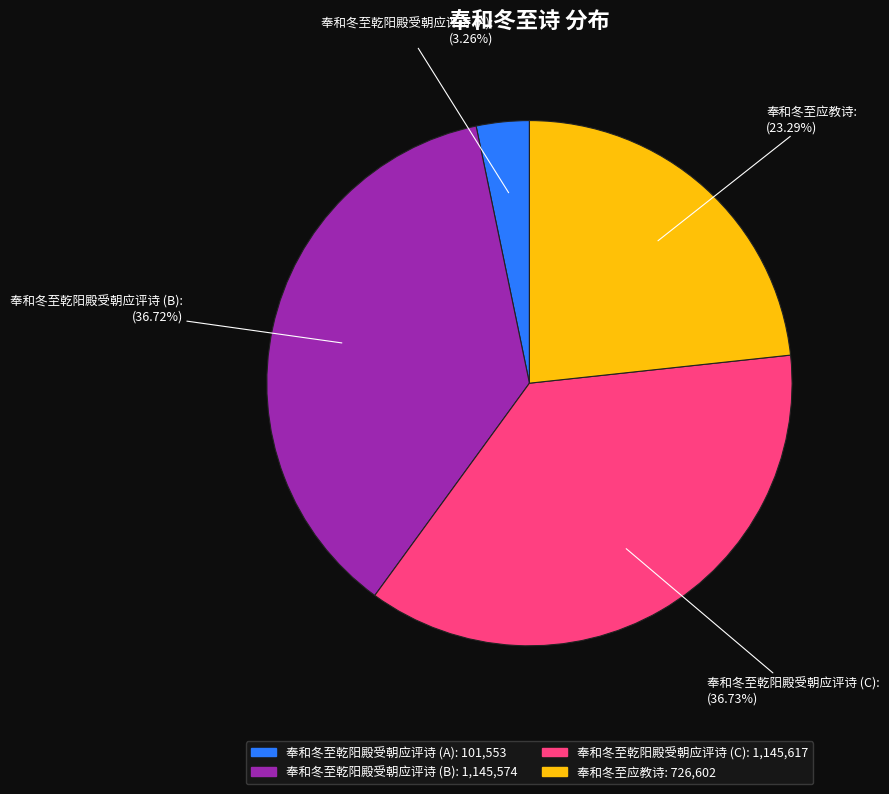

How many segments does this pie chart have?

4